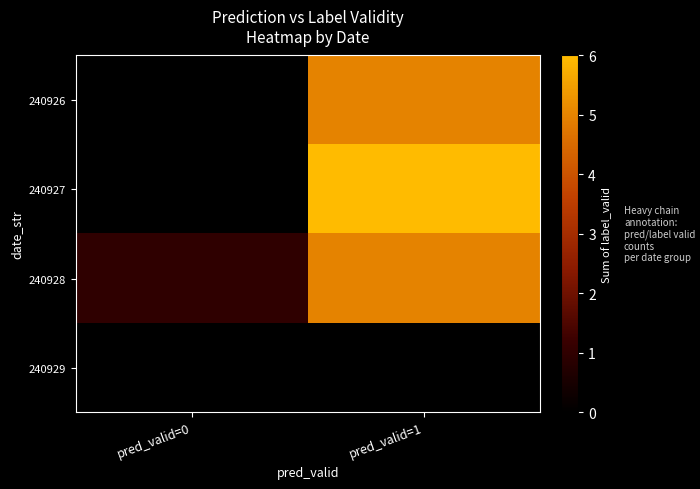

At how many categories does at least one series exceed 3?

1